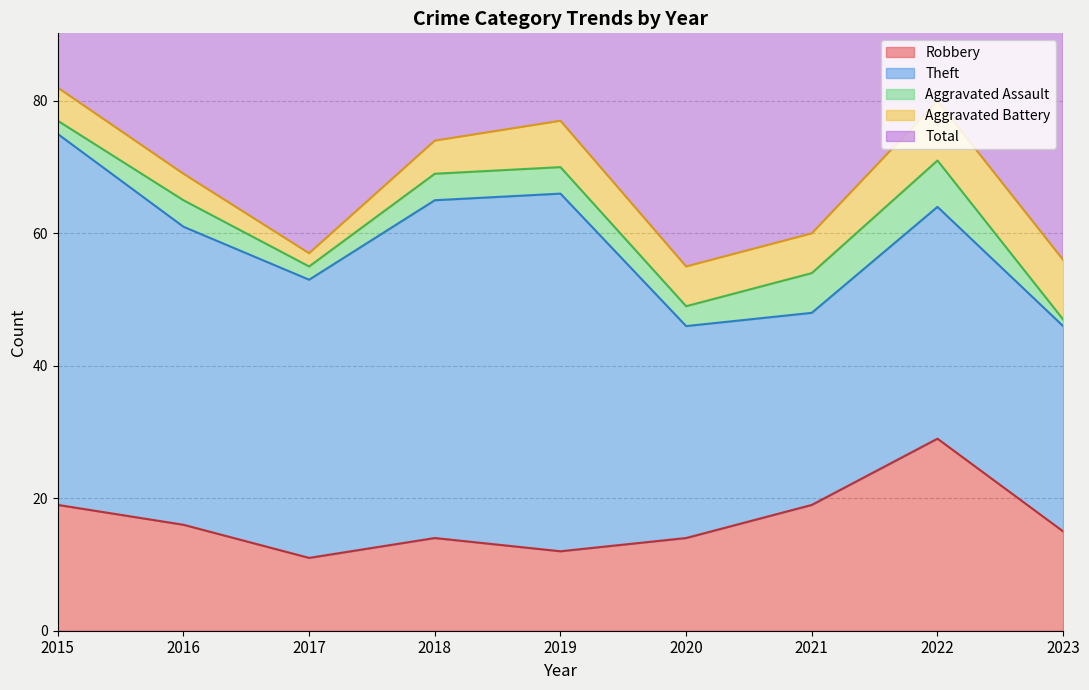

Between 2017 and 2022, which is larger?

2022